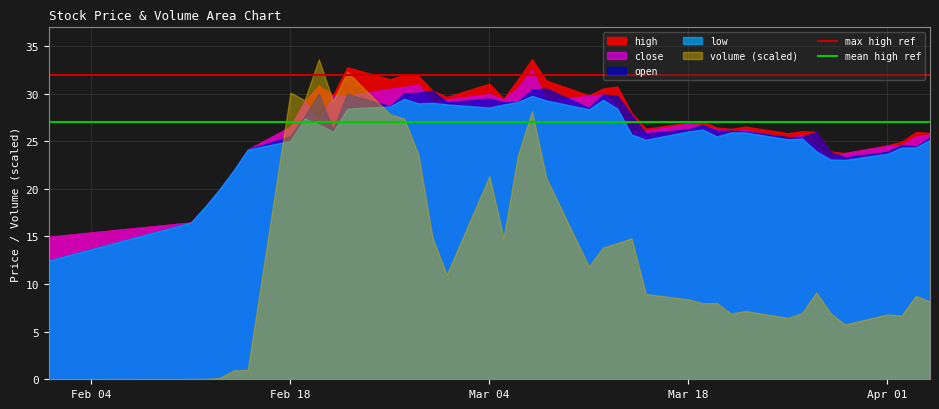

How many categories are shown in the chart?

40